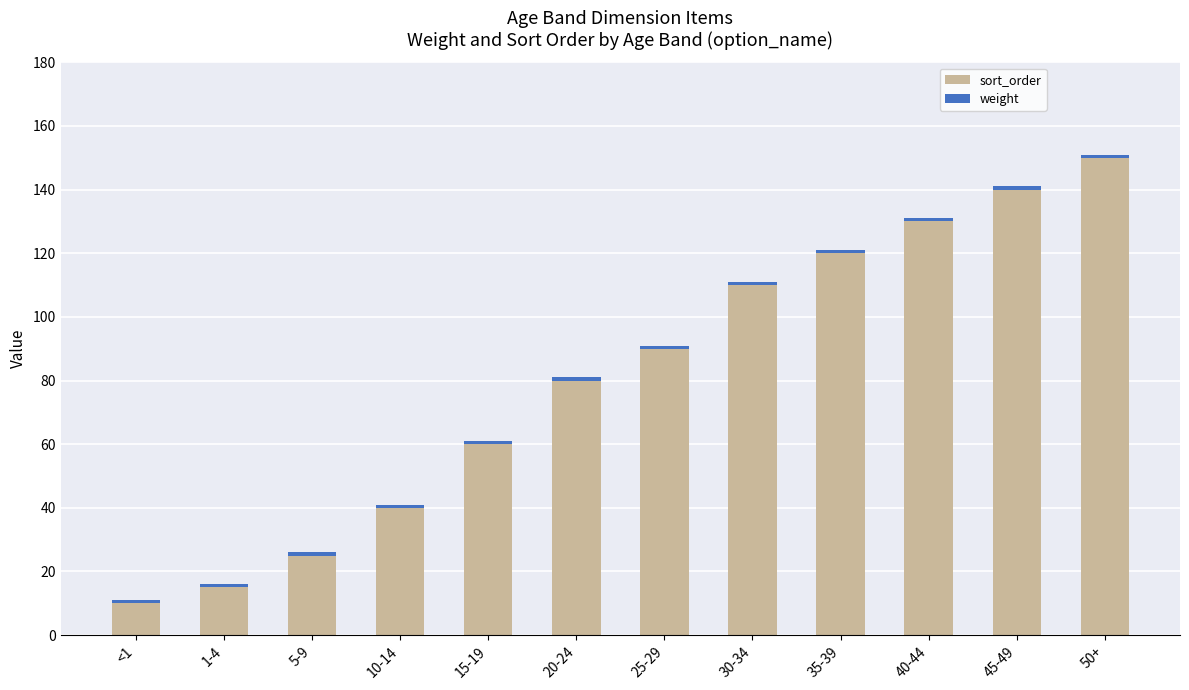

Rank the categories by sort_order value from lowest to highest.

<1, 1-4, 5-9, 10-14, 15-19, 20-24, 25-29, 30-34, 35-39, 40-44, 45-49, 50+